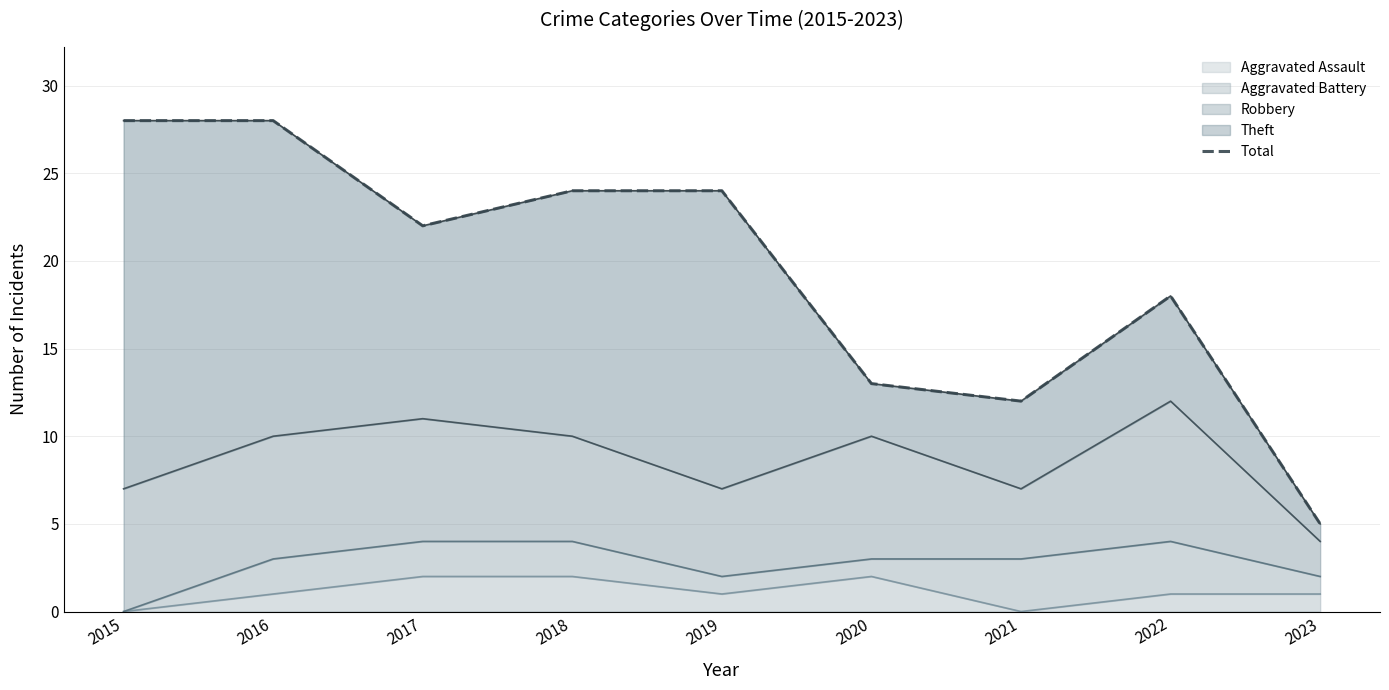

The value of Aggravated Assault at 2022 is 0. True or false?

False